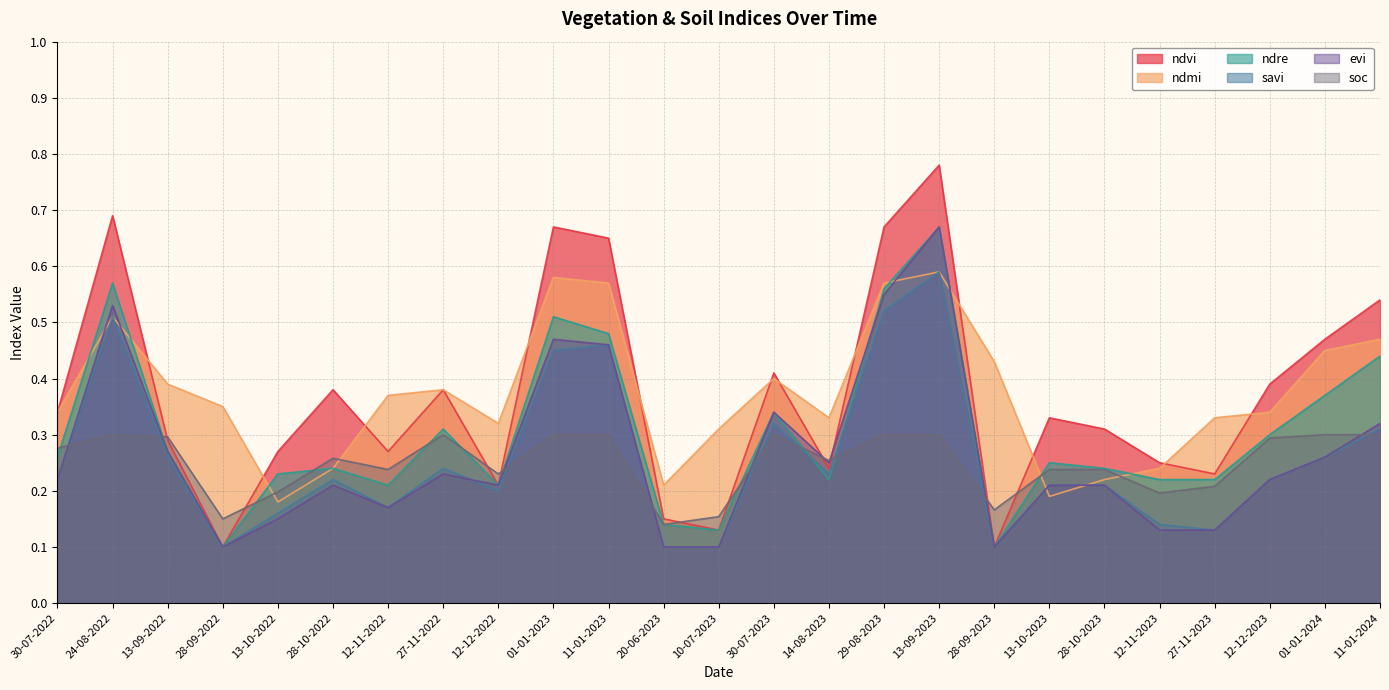

In evi, how many points are higher than both neighbors (excluding endpoints)?

6